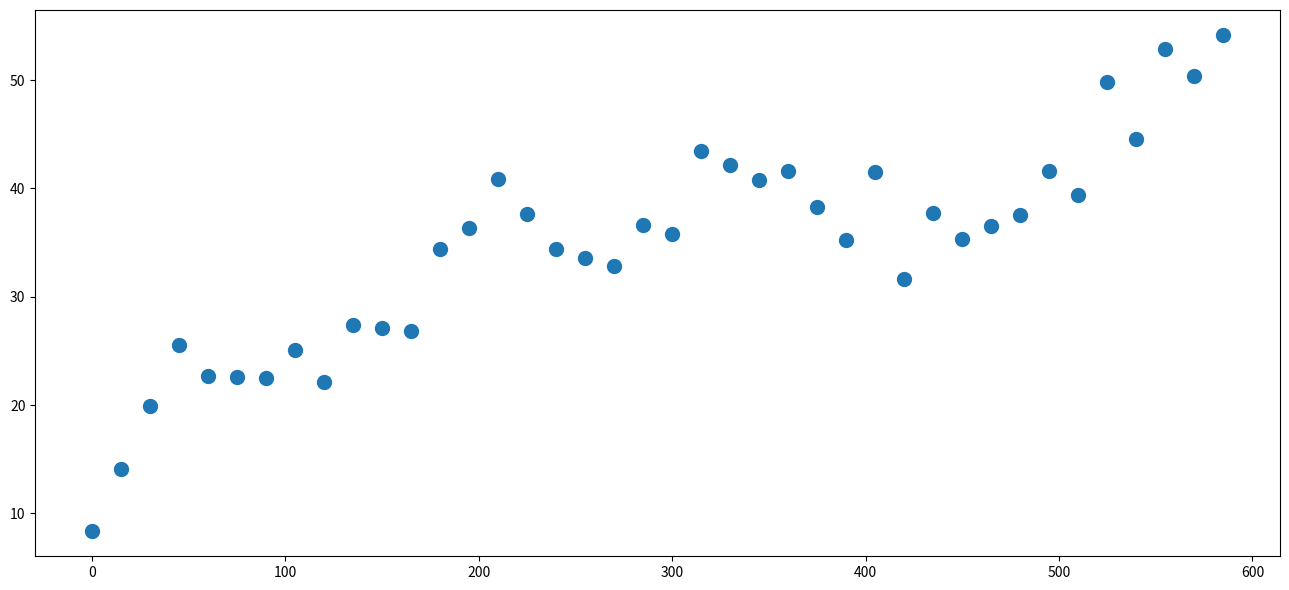

What Y value in the scatter plot is closest to 31?

31.6